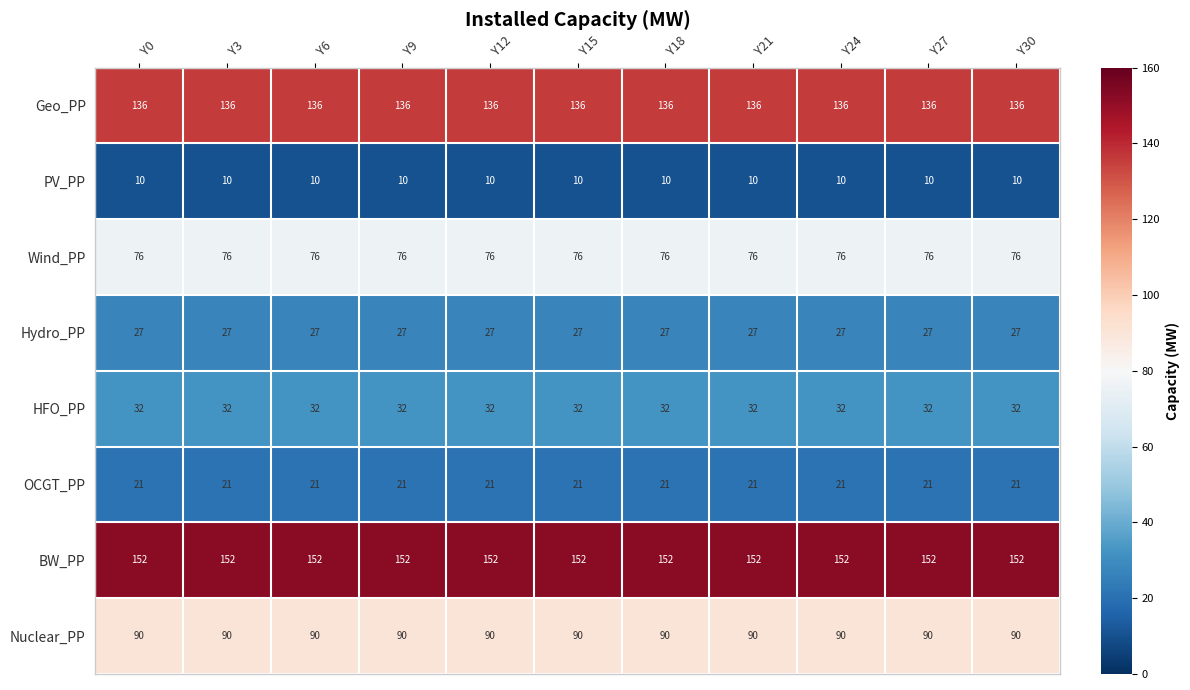

At Y21, list the series in order from smallest to largest.

PV_PP, OCGT_PP, Hydro_PP, HFO_PP, Wind_PP, Nuclear_PP, Geo_PP, BW_PP